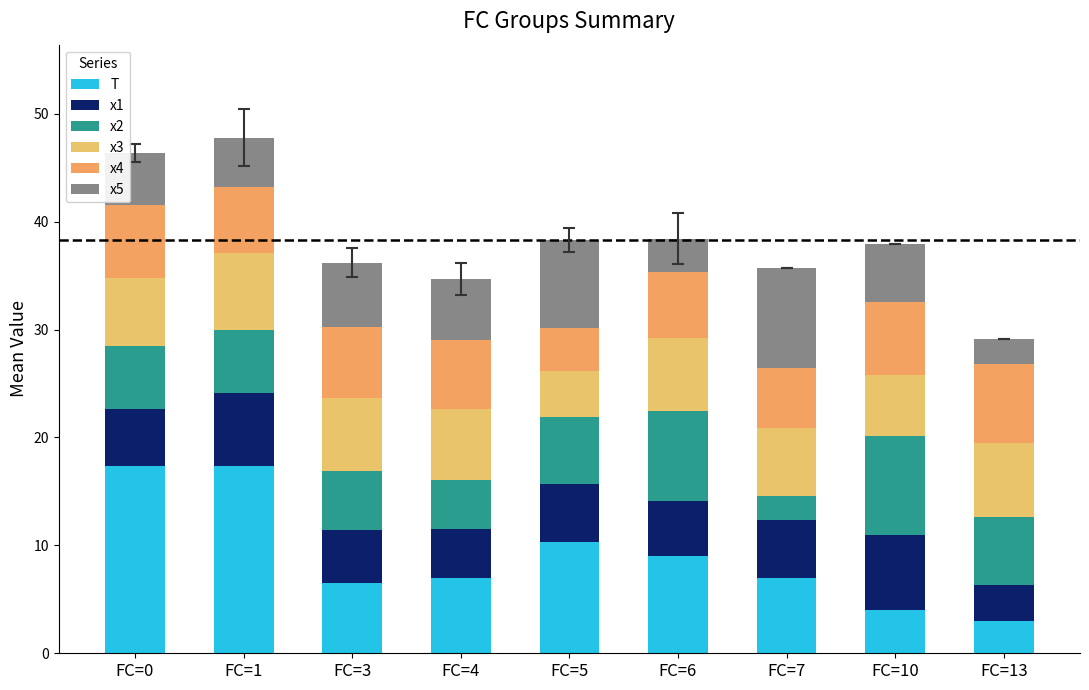

How many categories are shown in the chart?

9